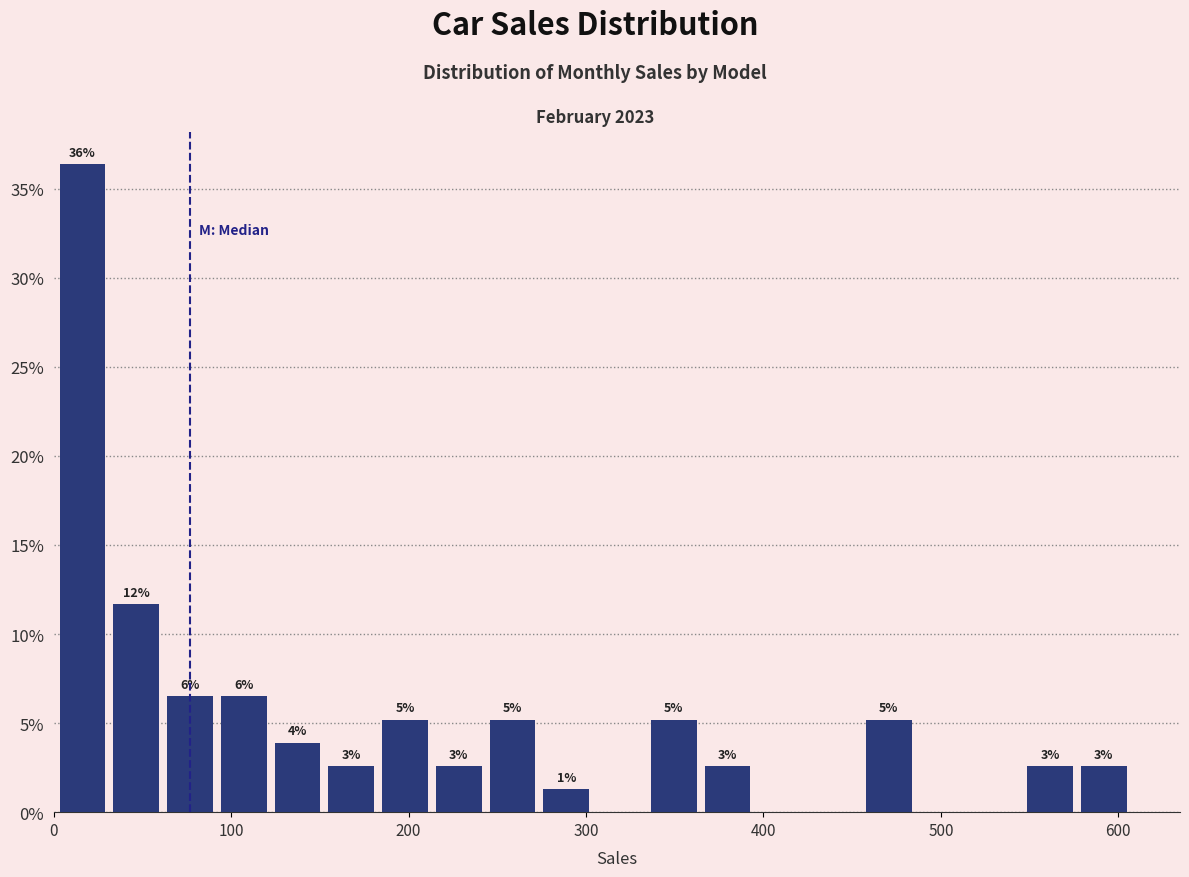

Read against the x-axis, roughly where is the centre of the tallest bar?

20